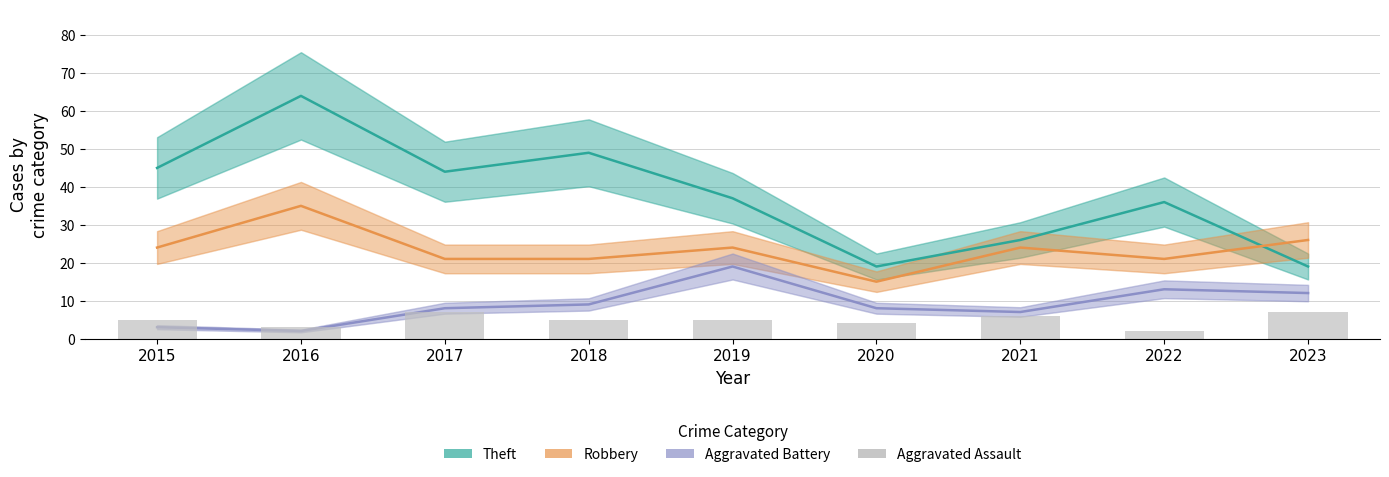

What is the greatest value displayed?

64